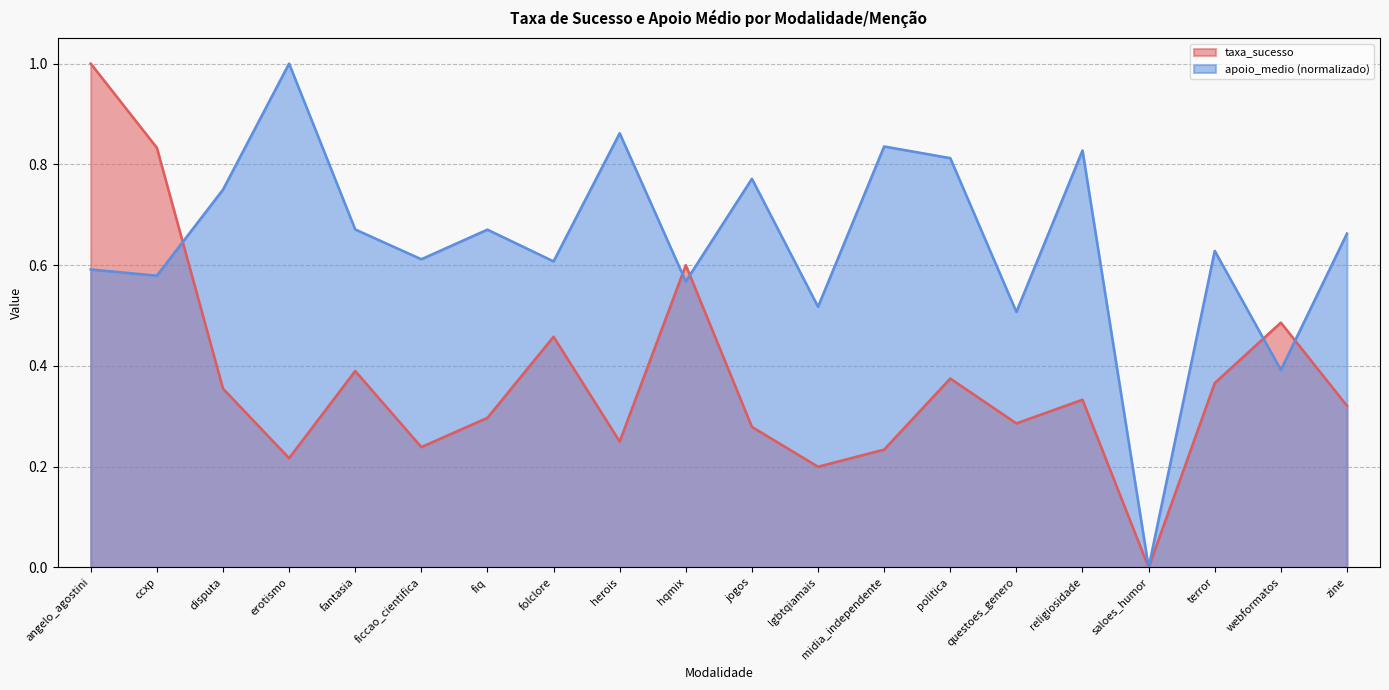

What is the sum of all taxa_sucesso values?

7.5